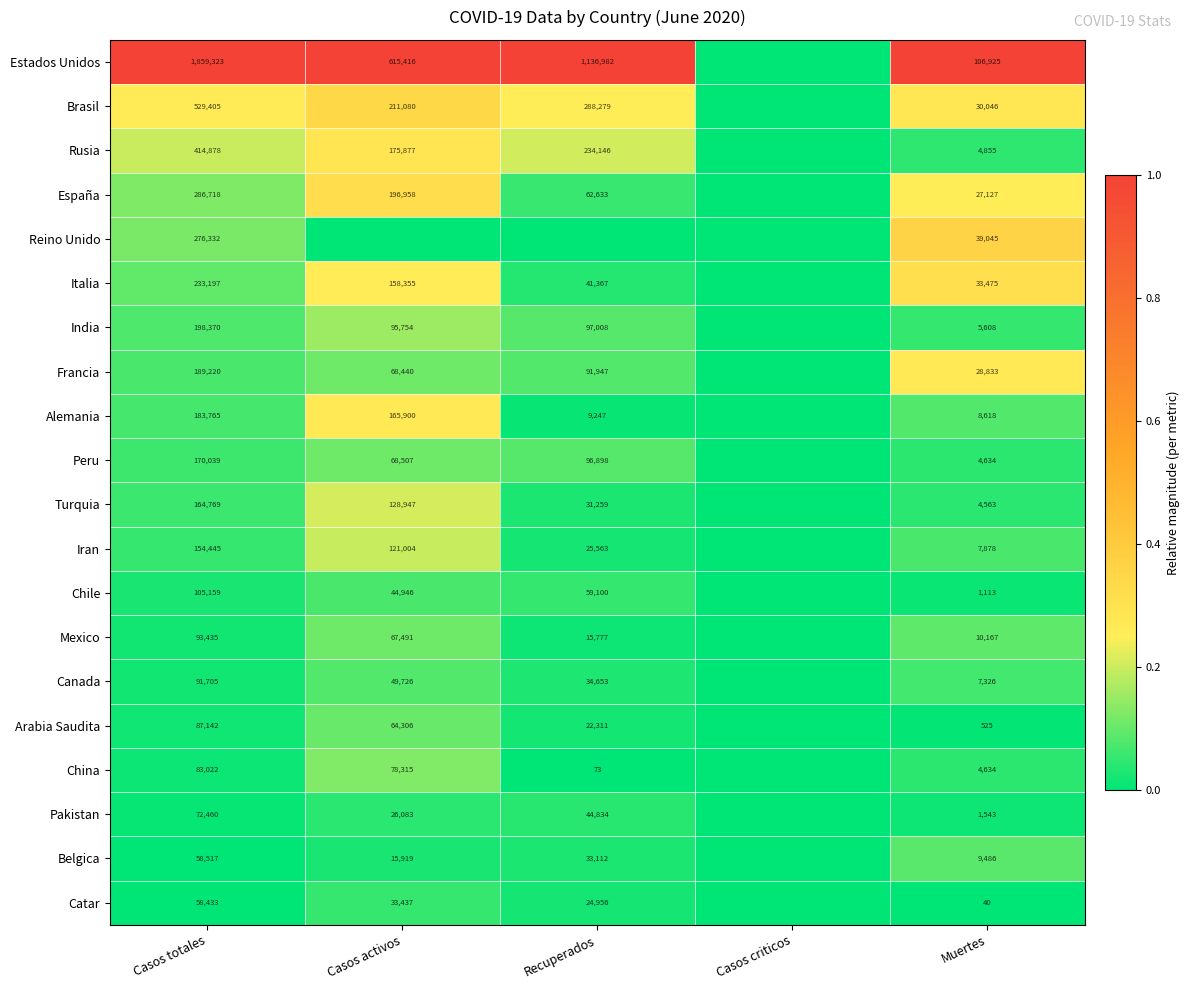

Is it true that Peru equals 68507 at Casos activos?

True